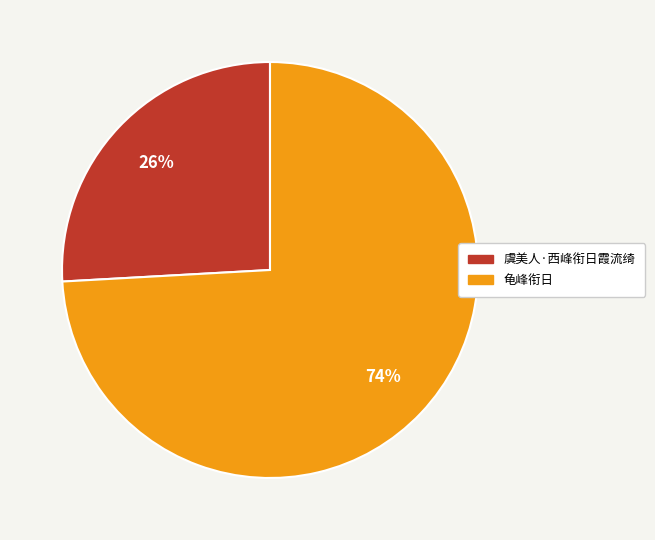

How many segments does this pie chart have?

2